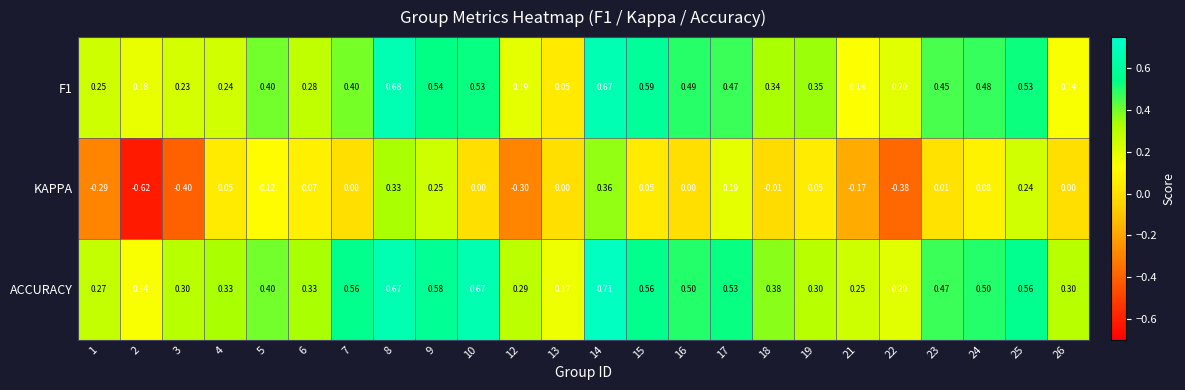

Which series has the widest spread of values?

KAPPA